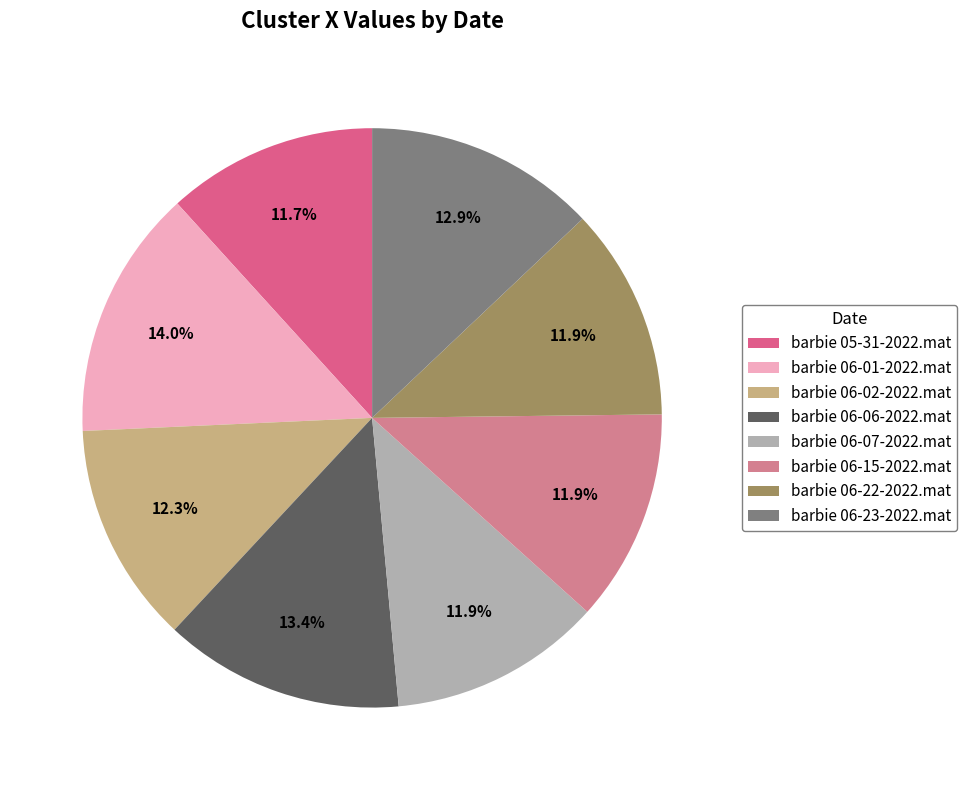

To the nearest percent, what percentage of the pie is barbie 05-31-2022.mat?

12%